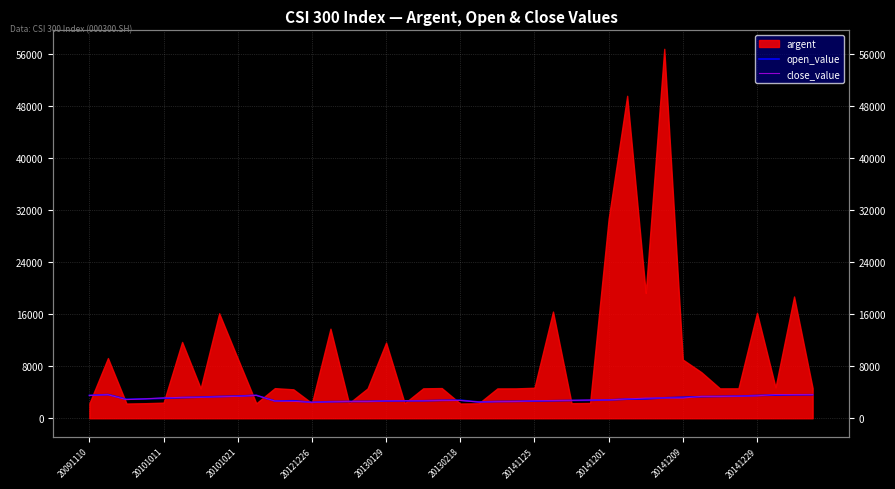

True or false: close_value has a value of 3124.9 at 31.

True